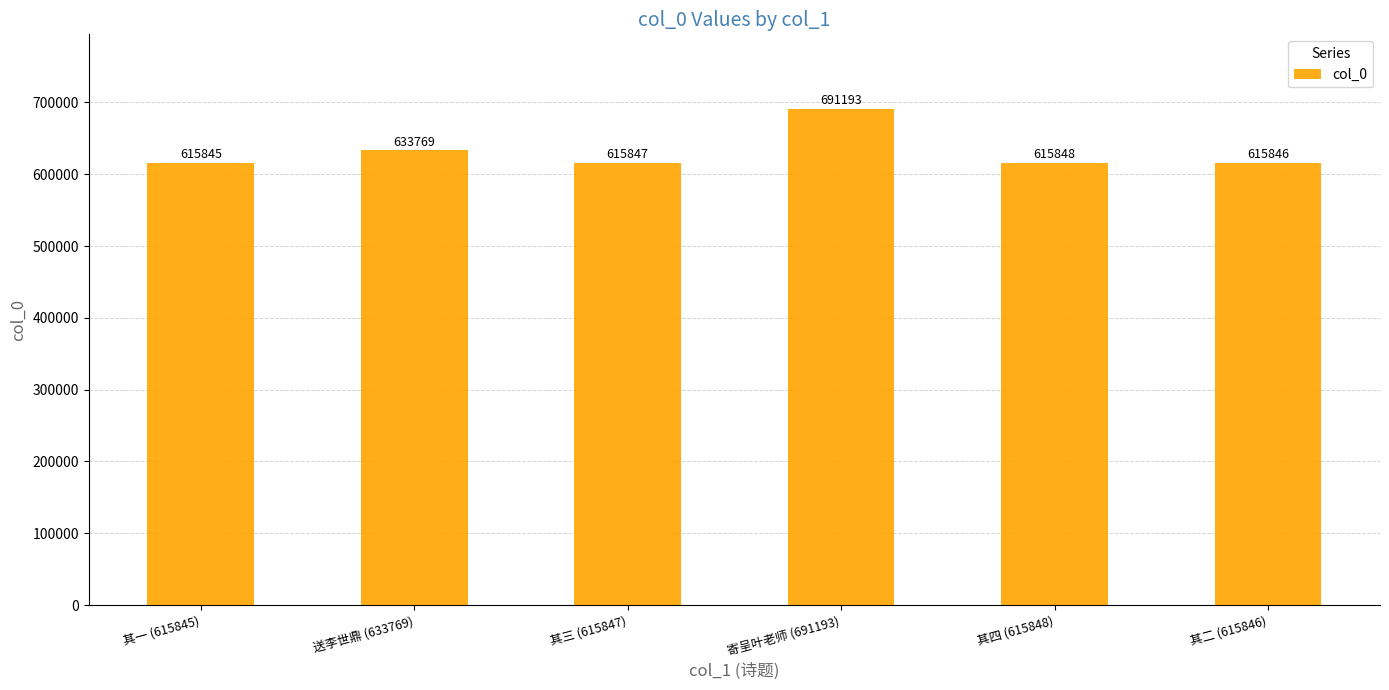

Reading left to right, extract all data points from this chart.

615845	633769	615847	691193	615848	615846